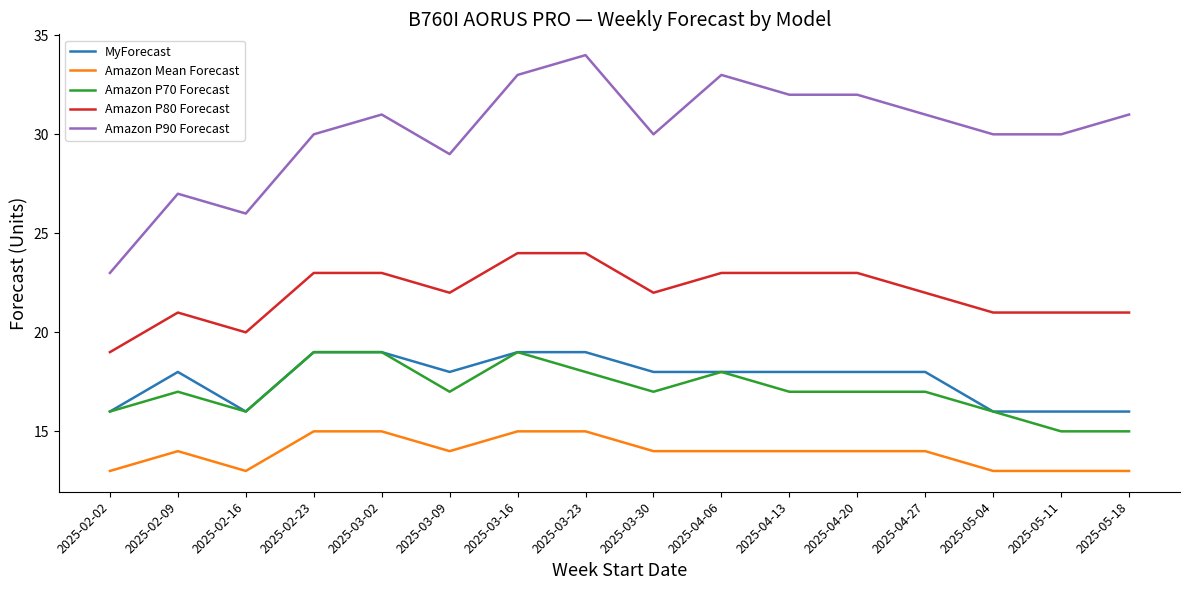

How many MyForecast values are between 16 and 19?

16